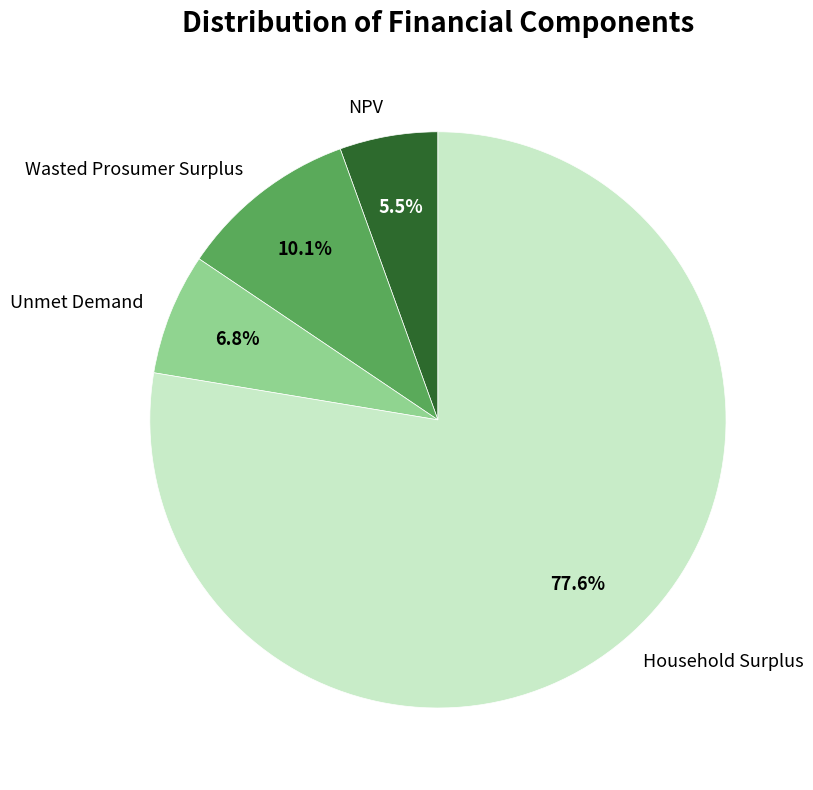

Between Wasted Prosumer Surplus and Unmet Demand, which is larger?

Wasted Prosumer Surplus